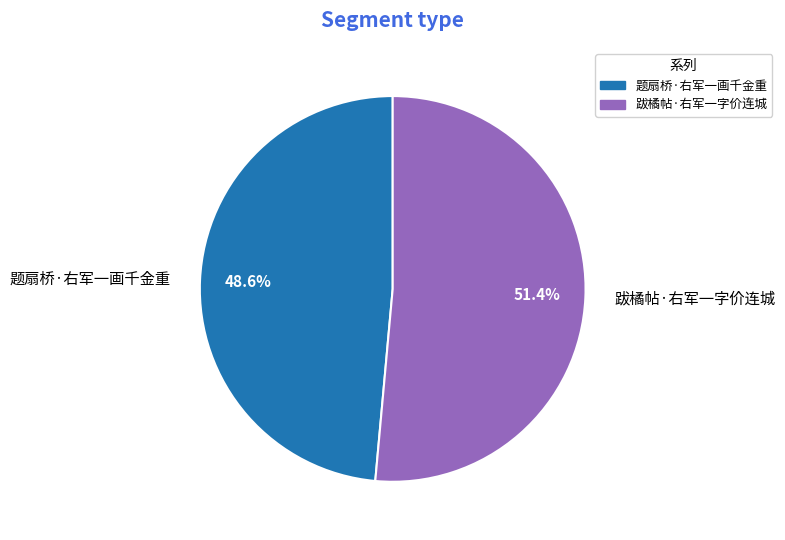

Rank the categories by value from highest to lowest.

跋橘帖·右军一字价连城, 题扇桥·右军一画千金重